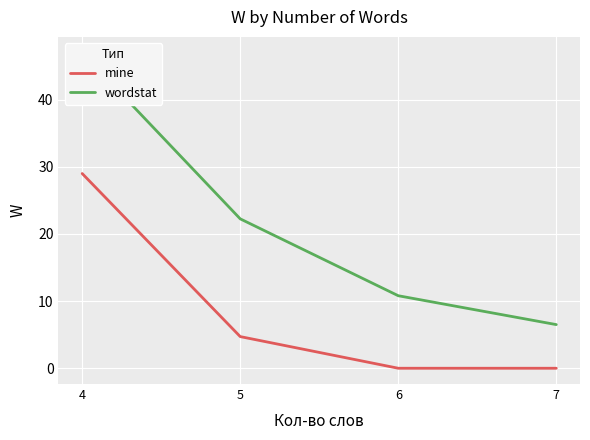

Is it true that wordstat equals 79.8 at 4?

False